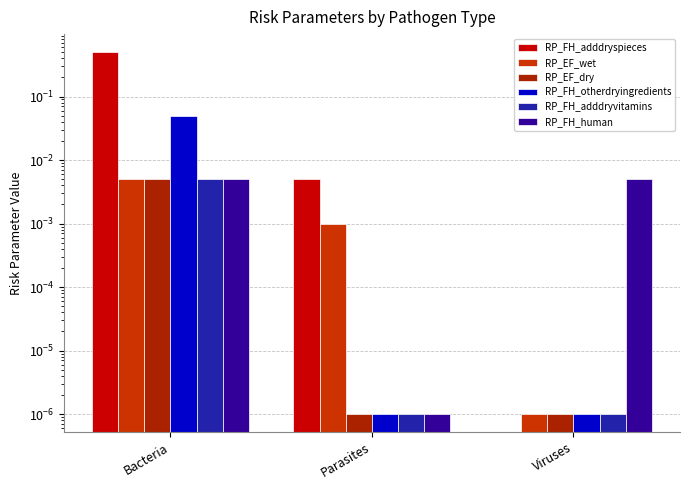

Where is RP_FH_adddryspieces nearest to the value 0?

Viruses